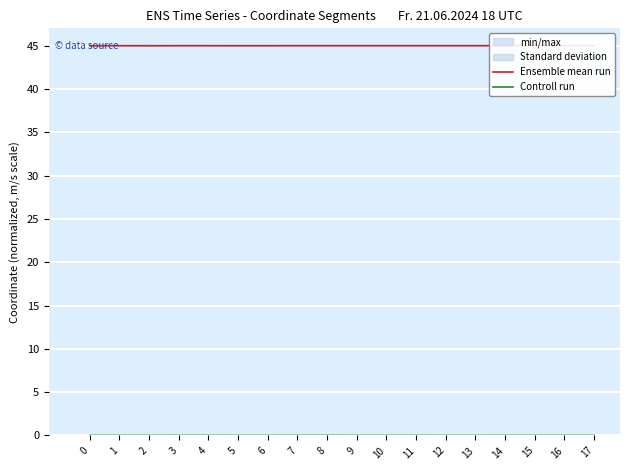

At which category does Ensemble mean run reach its first local valley?

2